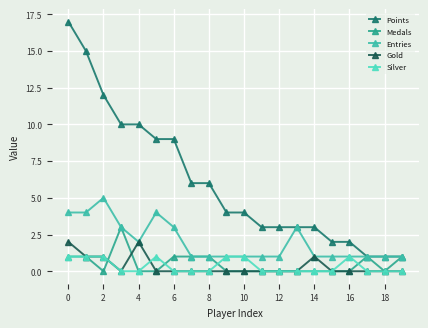

Which series has the largest range (max minus min)?

Points